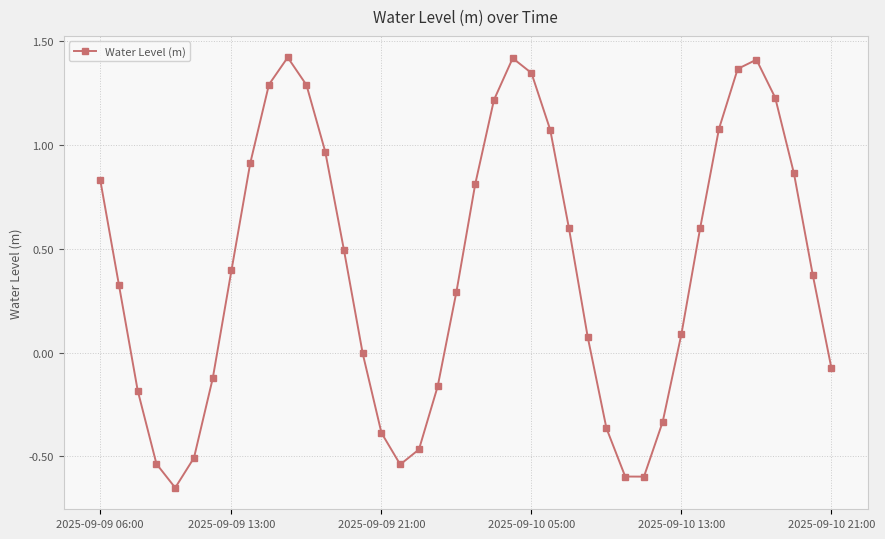

True or false: the data has more than 0 interior local peaks.

True